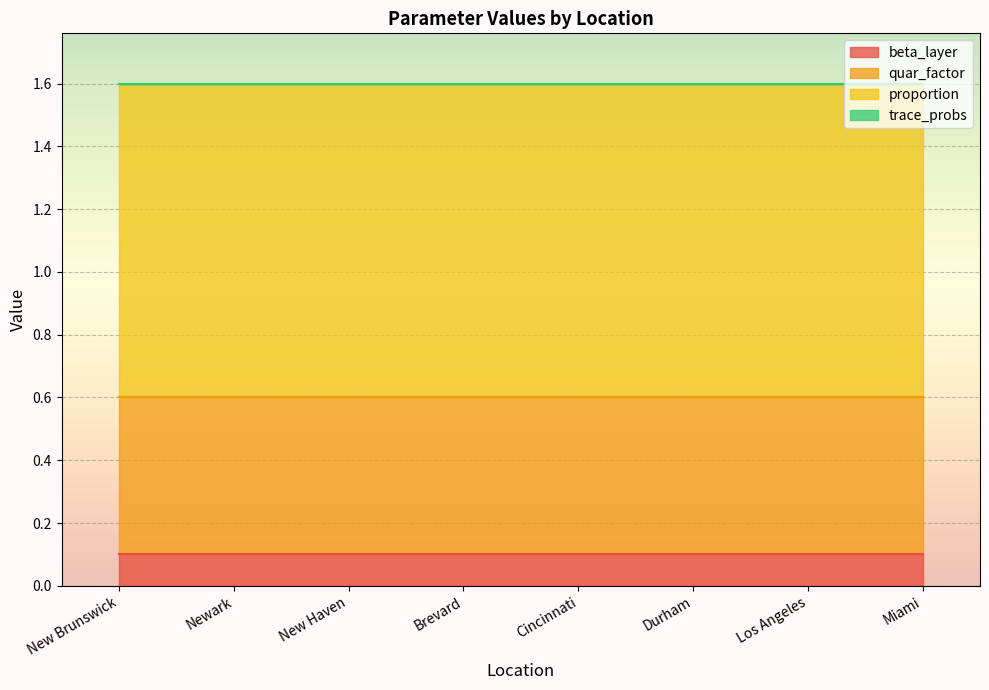

True or false: quar_factor and beta_layer cross at least once.

False